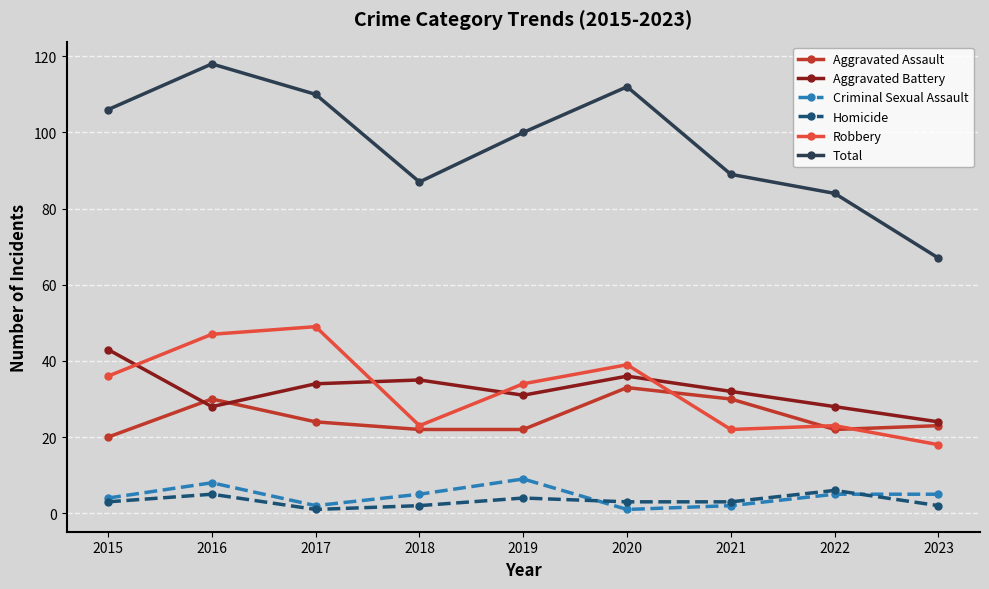

What are all the series names shown in the legend?

Aggravated Assault, Aggravated Battery, Criminal Sexual Assault, Homicide, Robbery, Total